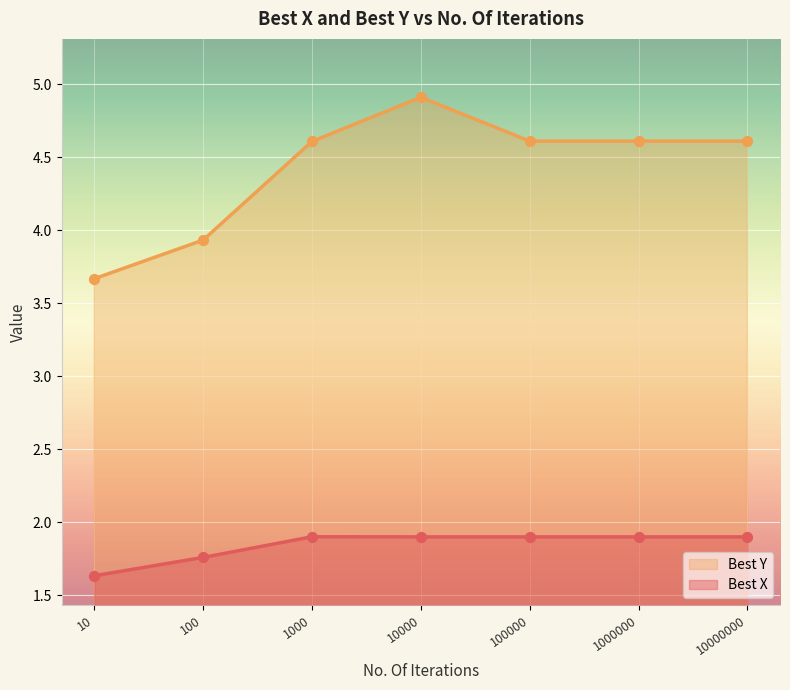

Which series reaches the minimum Y coordinate?

Best X